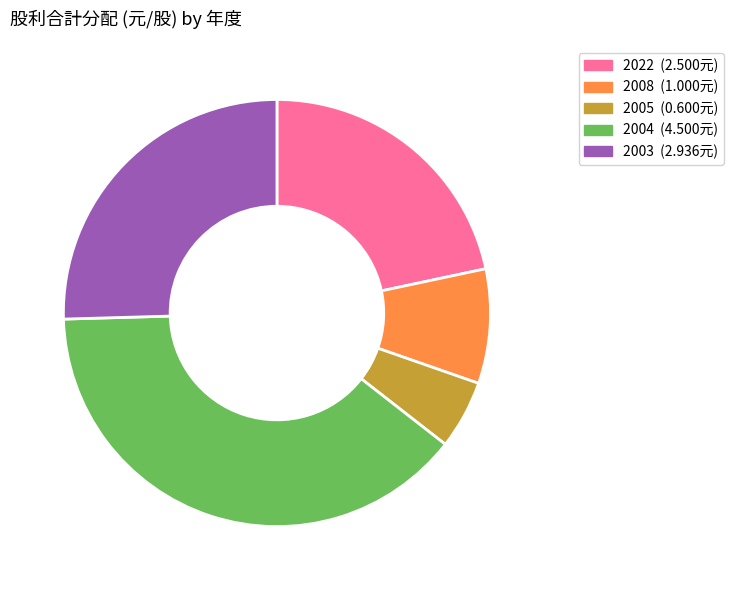

Combined, do 2022 and 2003 account for over 50%?

No